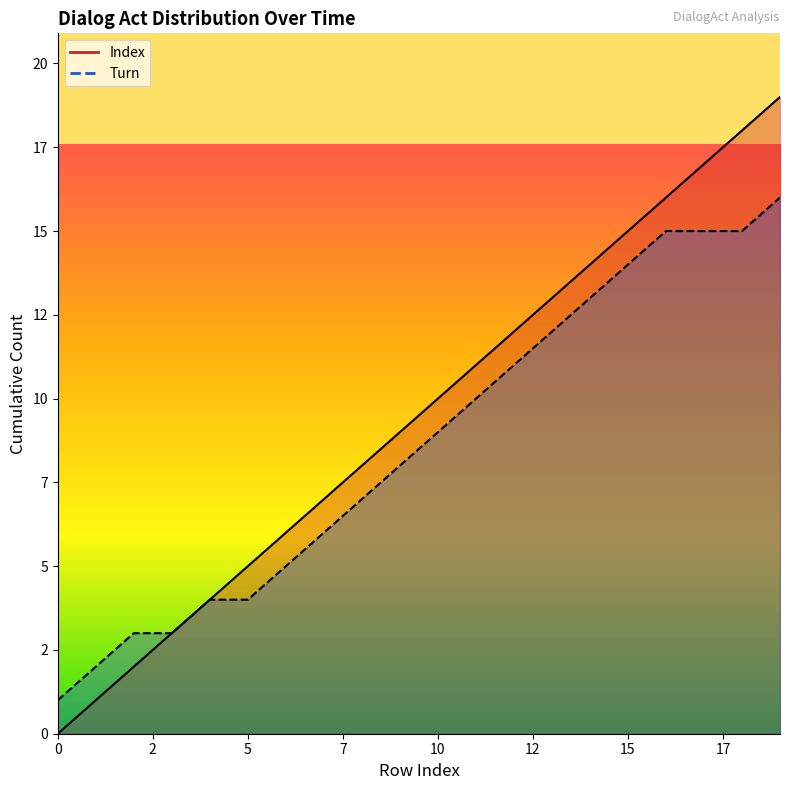

Reading left to right, what are all the values shown in this chart?

Index: 0	1	2	3	4	5	6	7	8	9	10	11	12	13	14	15	16	17	18	19
Turn: 1	2	3	3	4	4	5	6	7	8	9	10	11	12	13	14	15	15	15	16